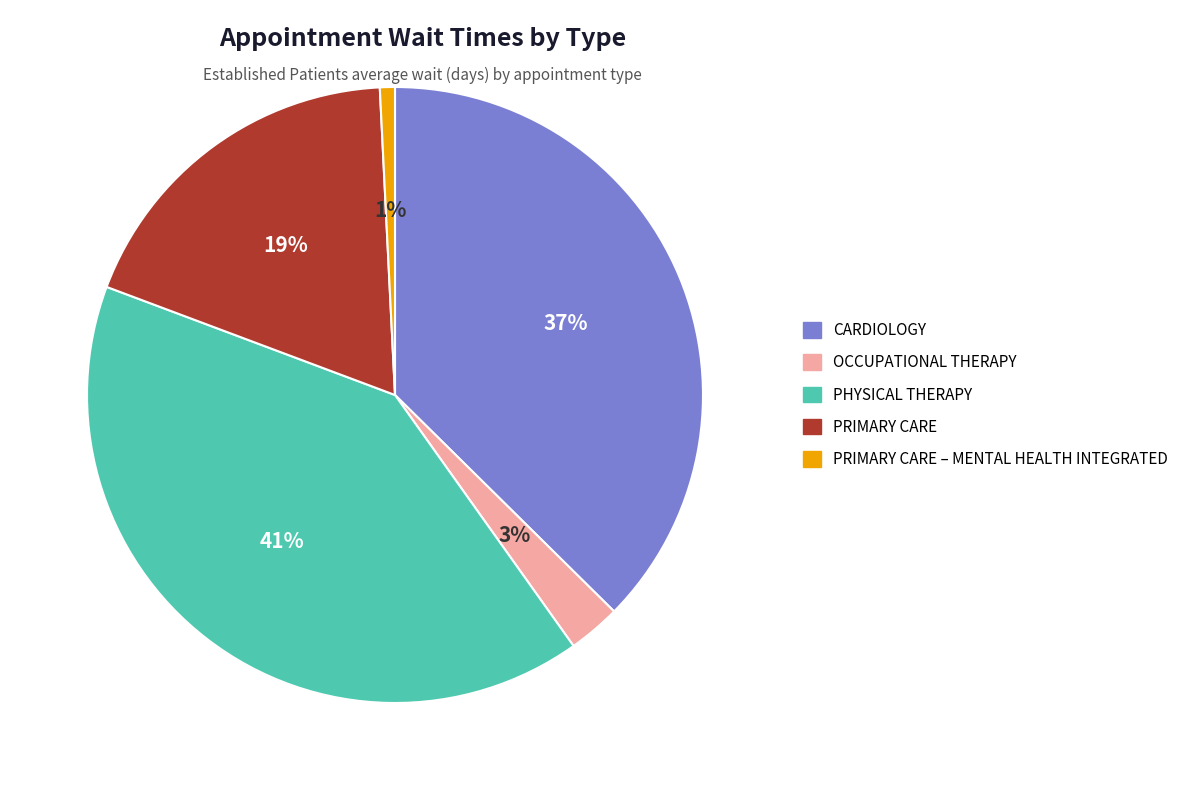

Is there any slice that represents more than half of the pie?

No